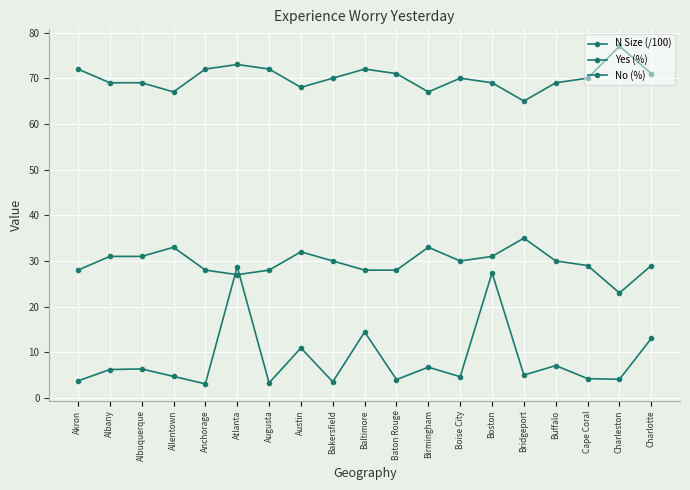

How many values in the Yes (%) series are below 30?

9